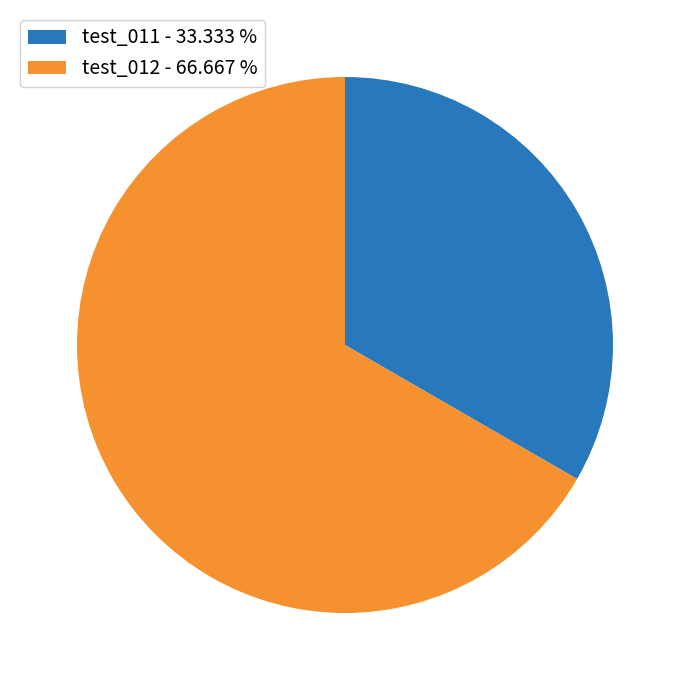

The test_012 slice represents 67% of the pie. True or false?

True